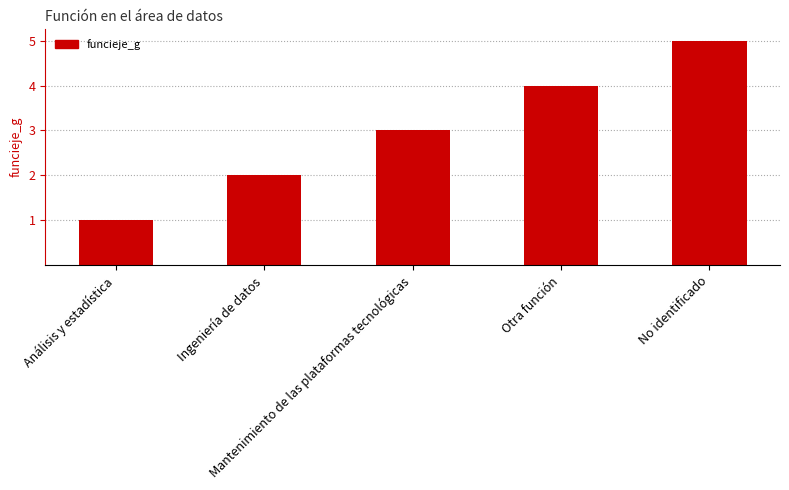

What is the difference between the second highest and second lowest values?

2